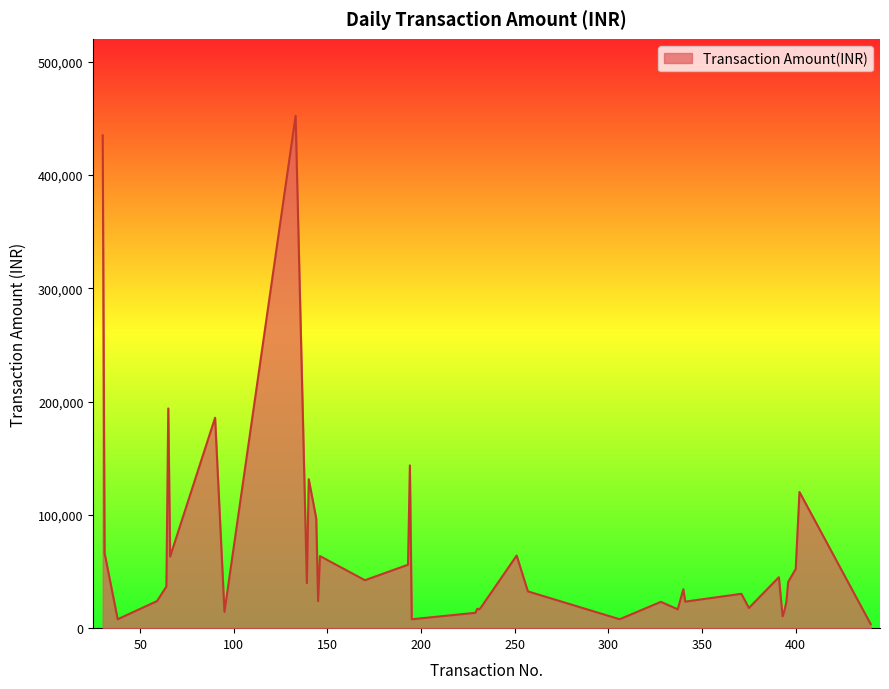

What is the difference between the maximum and minimum values?

448583